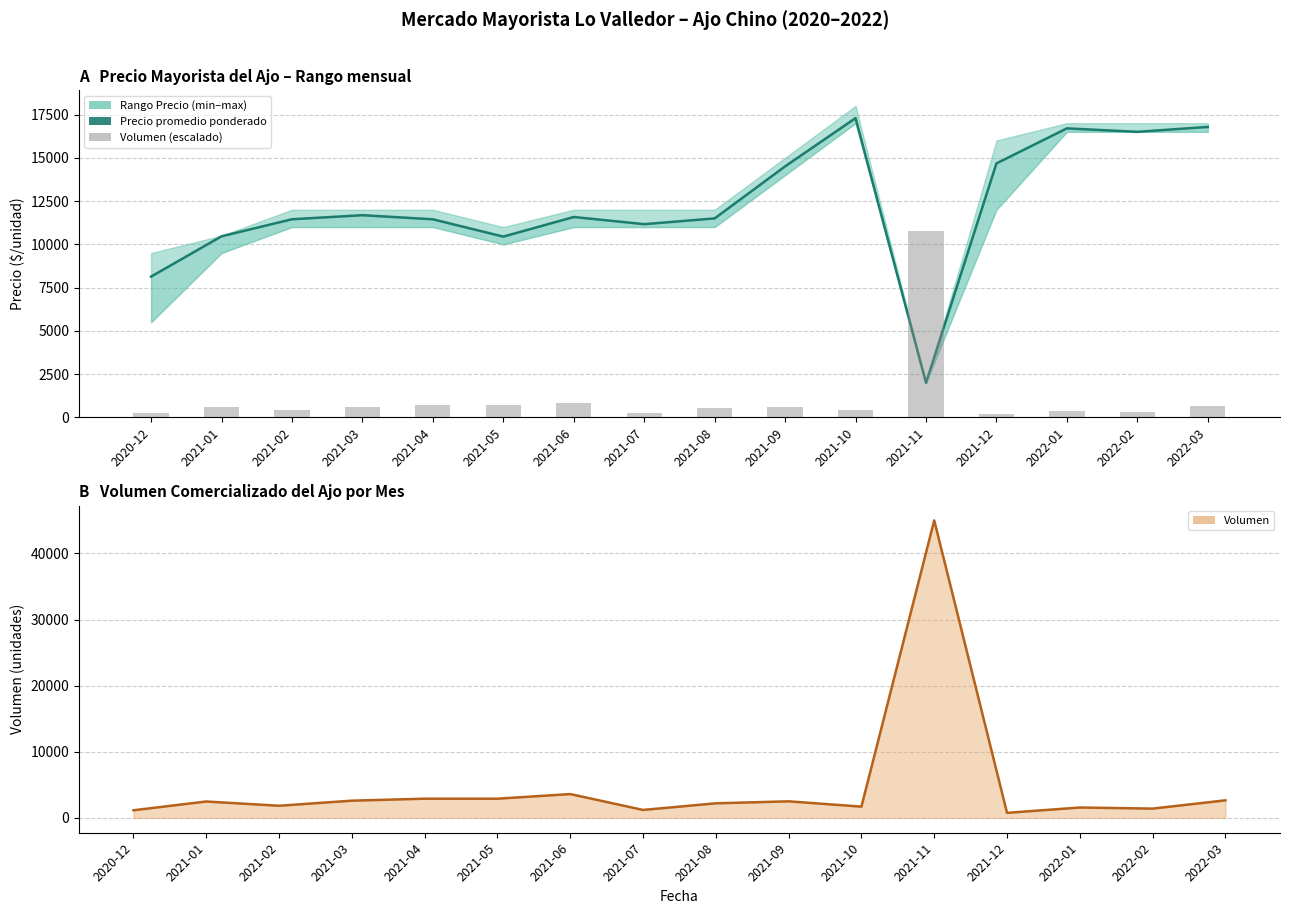

Between 2021-02 and 2022-02, which series saw the biggest shift?

Precio promedio ponderado